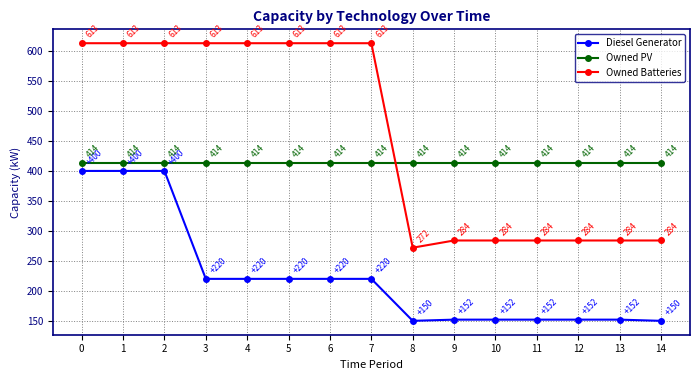

True or false: Owned Batteries and Diesel Generator intersect in this chart.

False